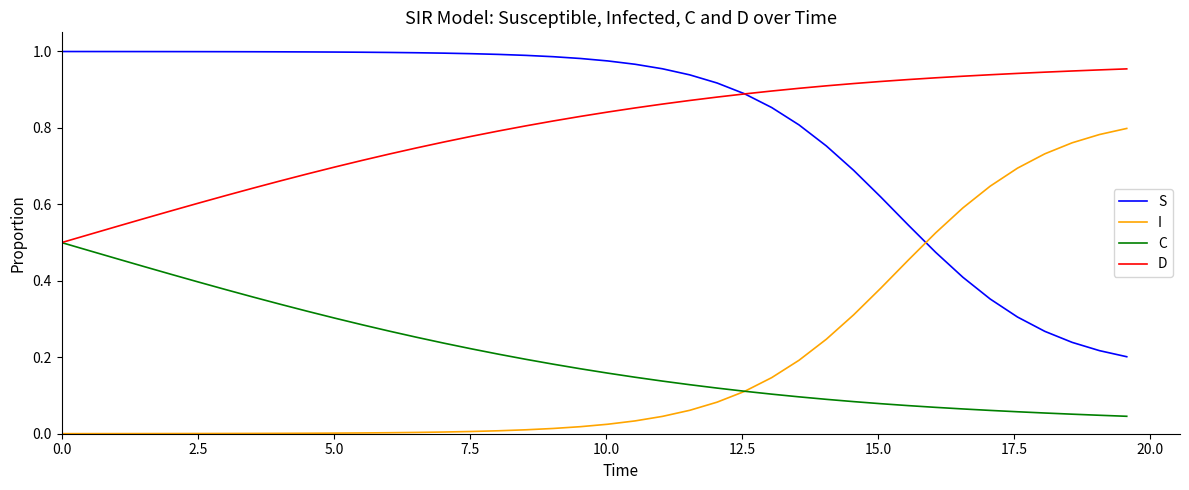

After their last crossing, which series has the higher values: I or S?

I